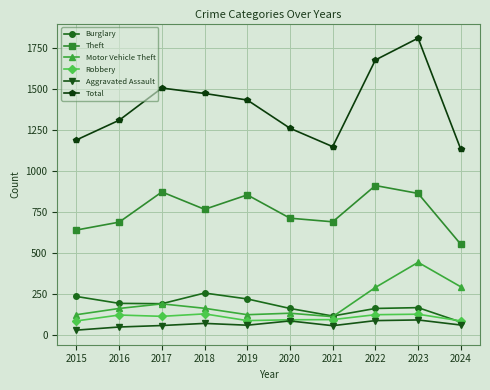

The Aggravated Assault series shows 61 at 2019. True or false?

True